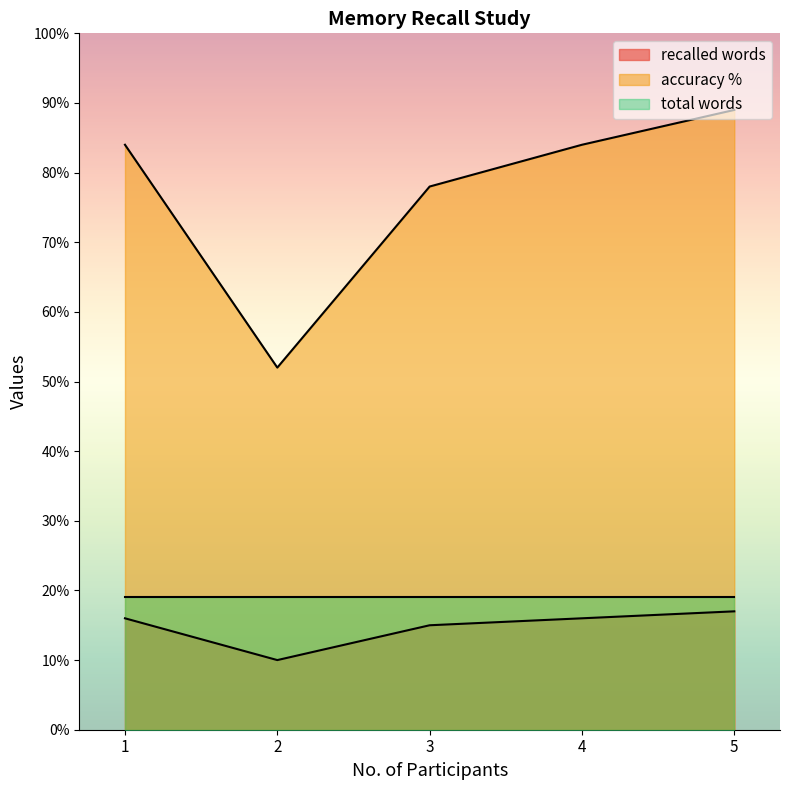

What is the difference between the maximum and minimum values in the recalled words series?

7